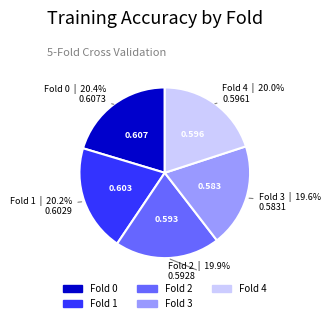

Do Fold 4 and Fold 1 together represent more than half of the pie?

No